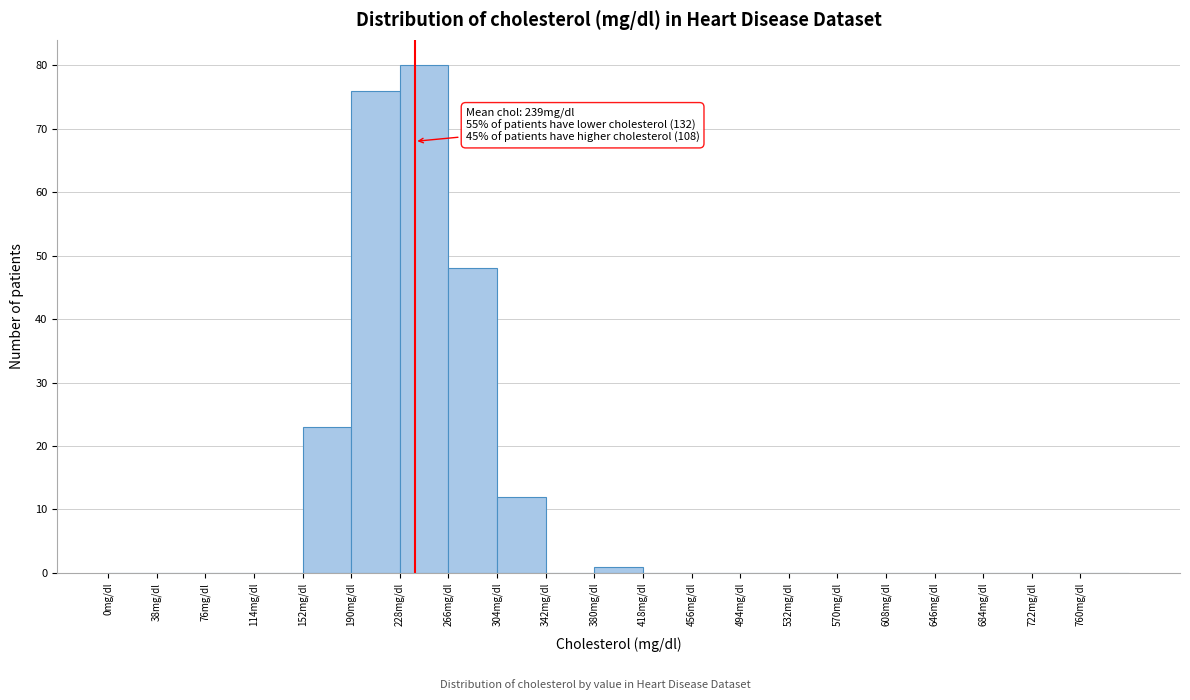

Over which range of the x-axis is the bar tallest?

228 to 266